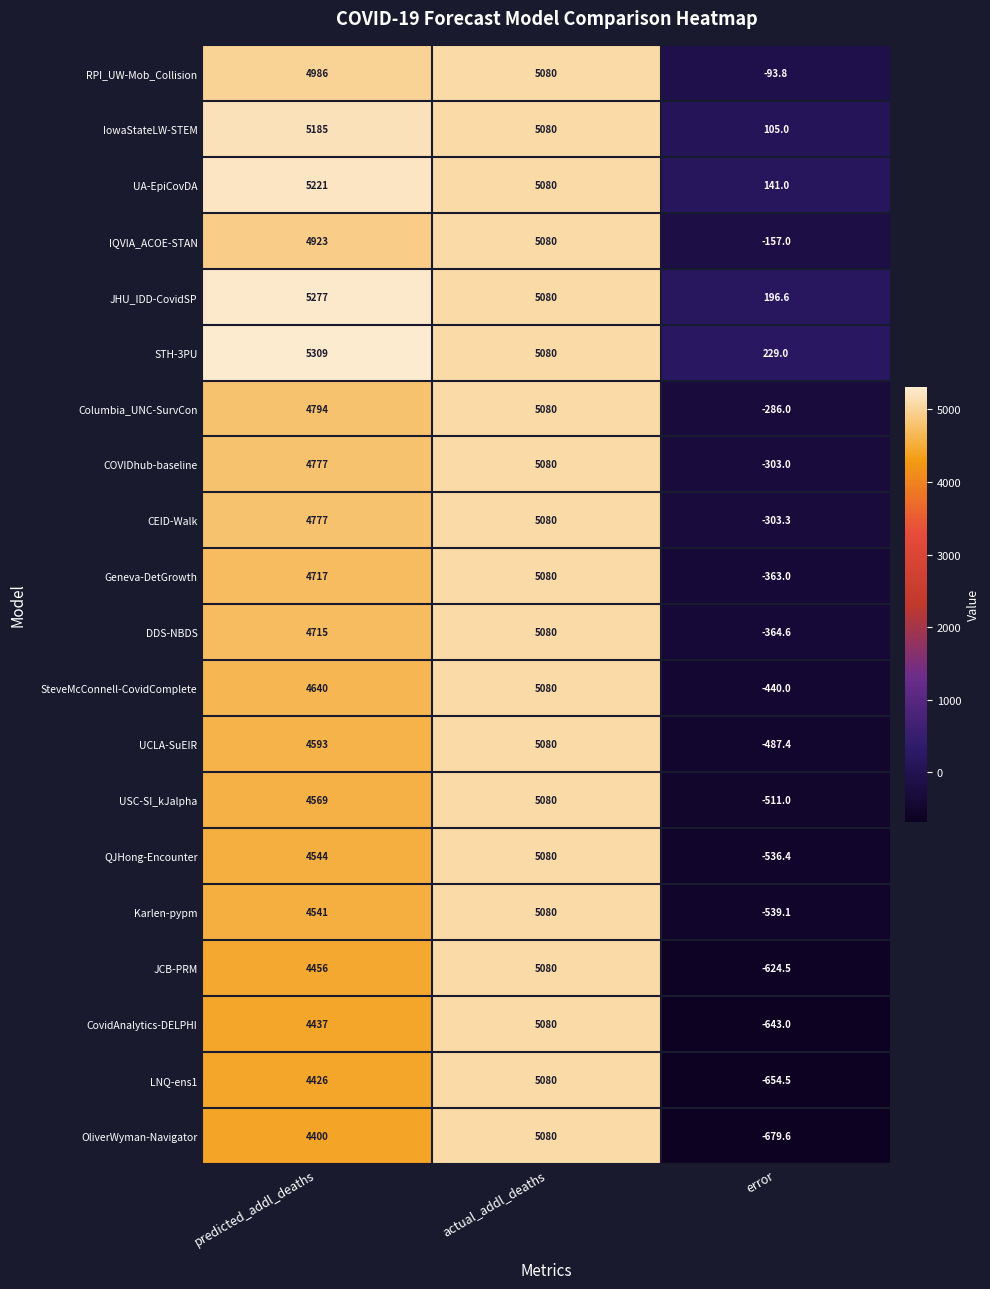

What is the total value across all series at actual_addl_deaths?

101600.0